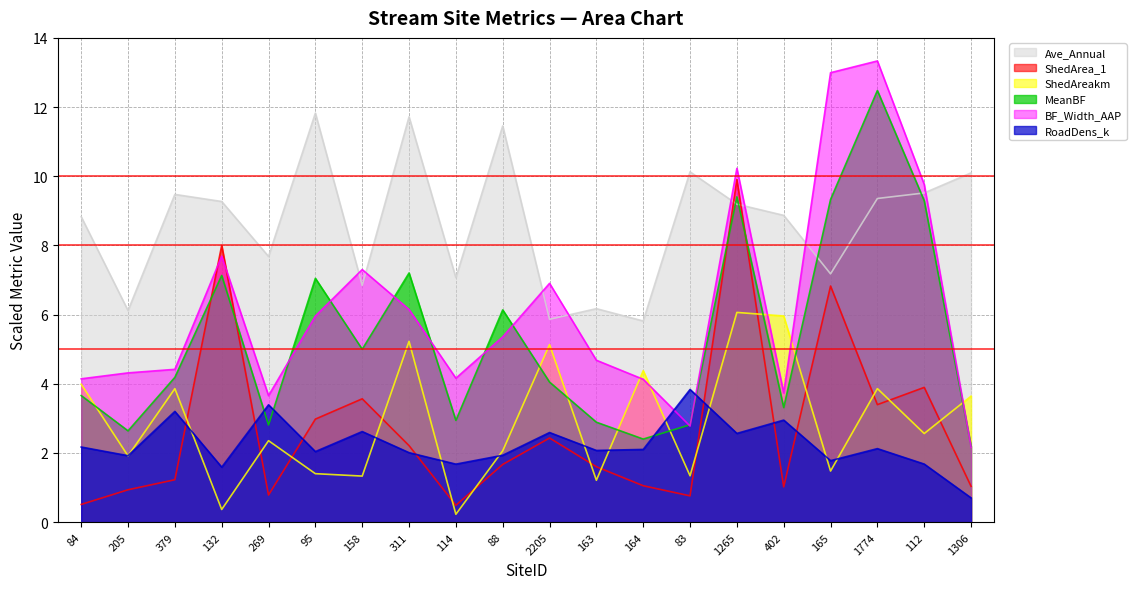

True or false: ShedAreakm has more than 1 interior local peaks.

True